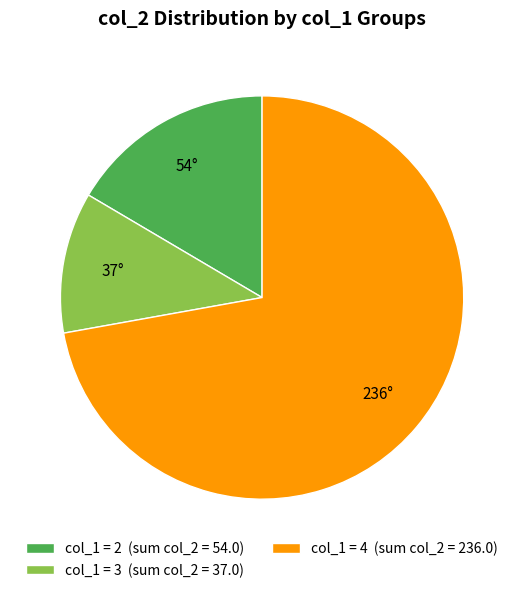

Between col_1 = 4 (sum col_2 = 236.0) and col_1 = 3 (sum col_2 = 37.0), which is larger?

col_1 = 4 (sum col_2 = 236.0)